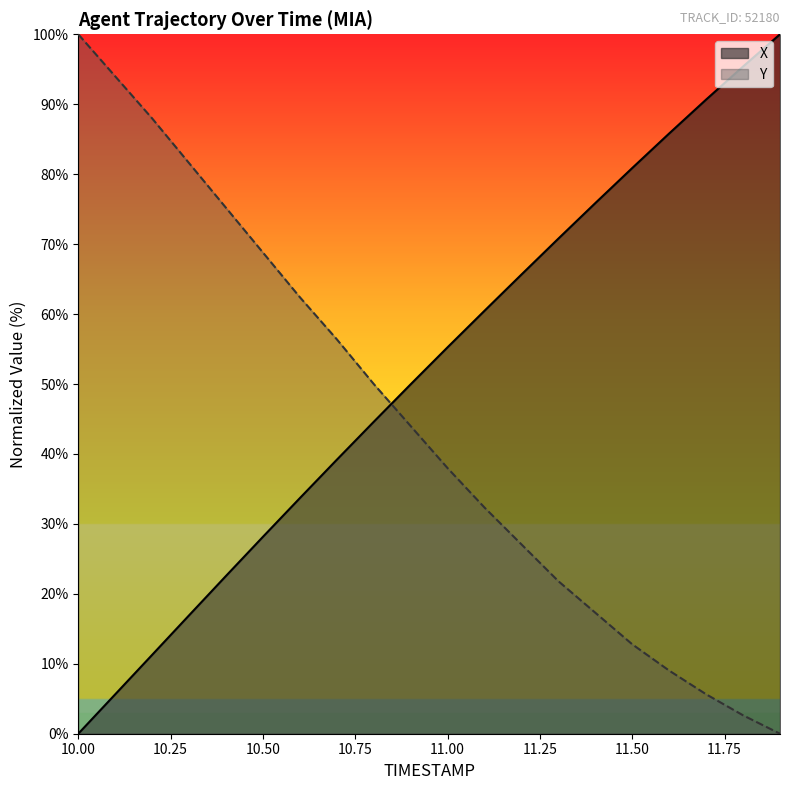

Reading left to right, extract all data points from this chart.

X: 10.0=0.0	10.1=5.6	10.2=11.3	10.3=16.9	10.4=22.6	10.5=28.2	10.6=33.7	10.7=39.2	10.8=44.6	10.9=50.0	11.0=55.3	11.1=60.5	11.2=65.7	11.3=70.8	11.4=75.9	11.5=80.9	11.6=85.8	11.7=90.7	11.8=95.4	11.9=100.0
Y: 10.0=100.0	10.1=94.0	10.2=88.0	10.3=81.6	10.4=75.2	10.5=68.8	10.6=62.4	10.7=56.4	10.8=50.0	10.9=44.0	11.0=38.0	11.1=32.3	11.2=27.1	11.3=21.8	11.4=17.3	11.5=12.8	11.6=9.0	11.7=5.6	11.8=2.6	11.9=0.0